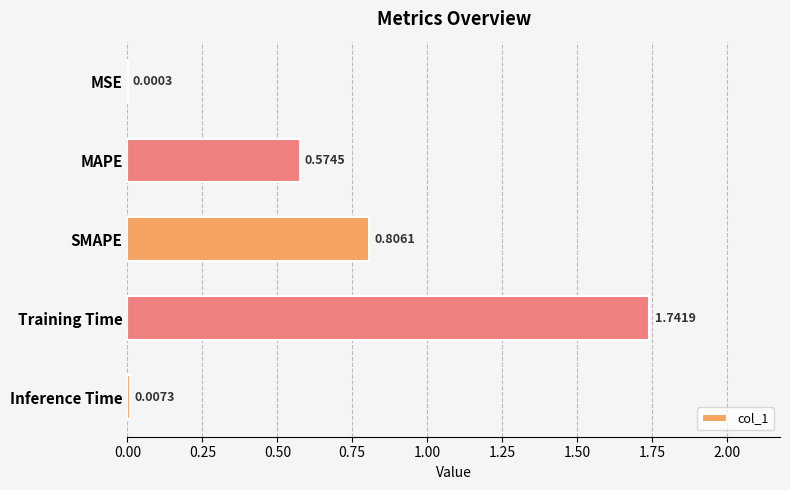

Between SMAPE and MSE, which is larger?

SMAPE